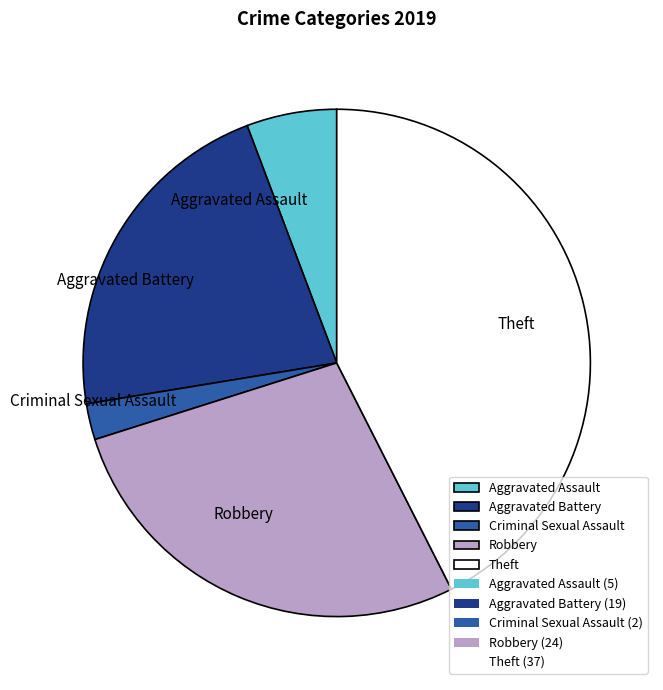

Is it true that Robbery is 13% of the pie?

False